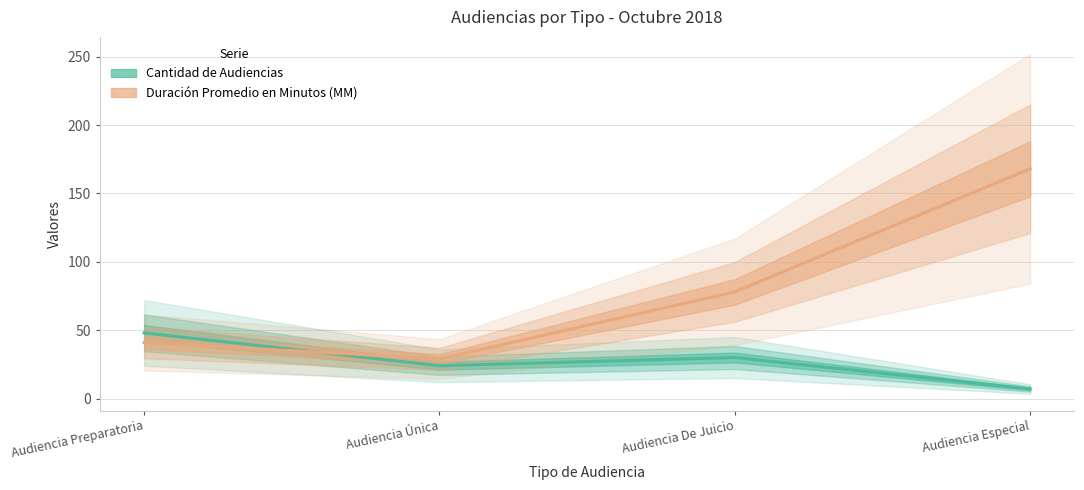

At which category is the sum across all series the highest?

Audiencia Especial